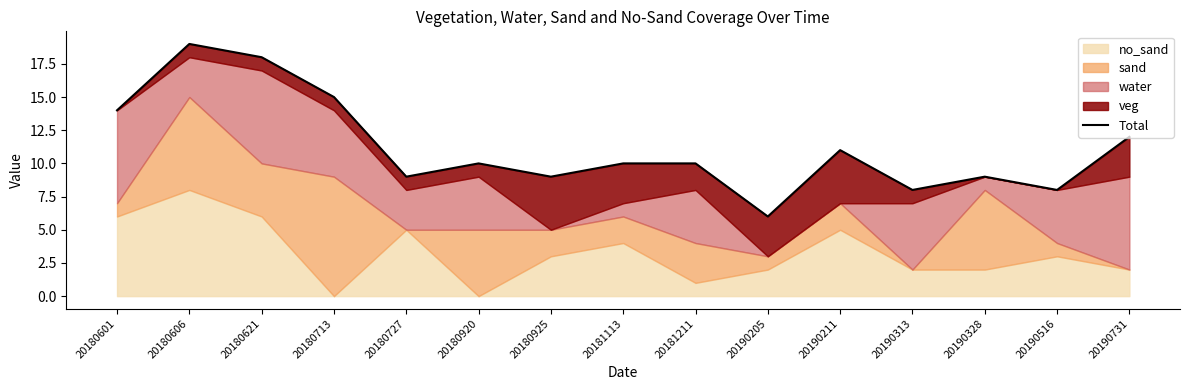

Reading left to right, what are all the values shown in this chart?

14	19	18	15	9	10	9	10	10	6	11	8	9	8	12